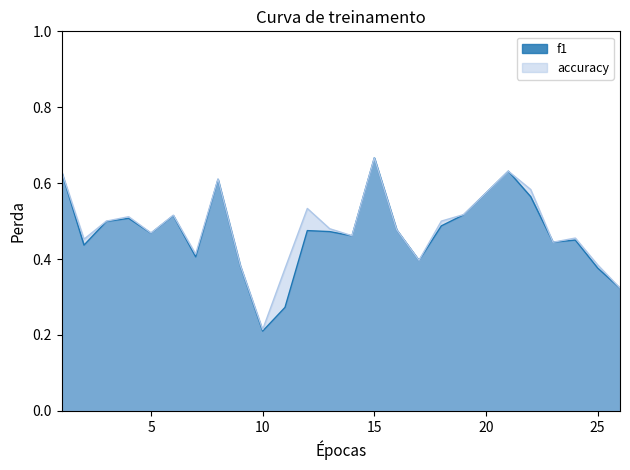

True or false: accuracy has a value of 0.4 at 15.

False